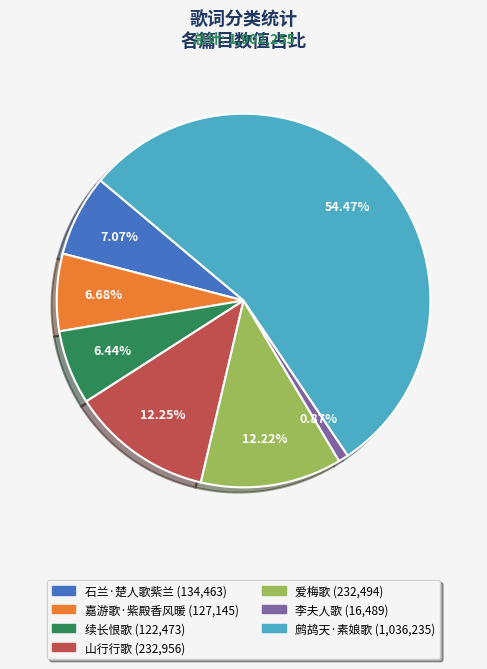

Is there a majority slice in this chart?

Yes